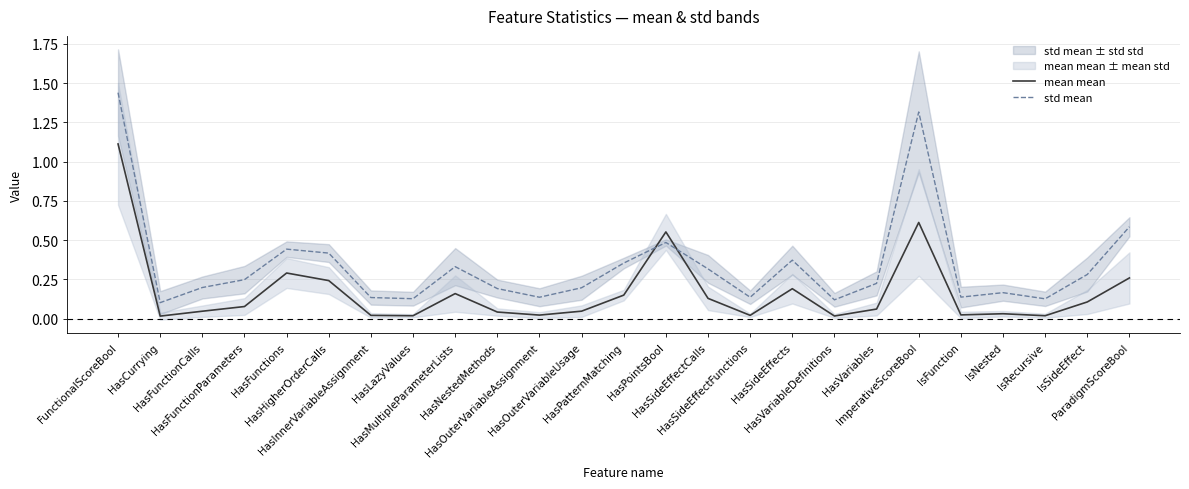

What is the label of the 4th point from the right?

IsNested